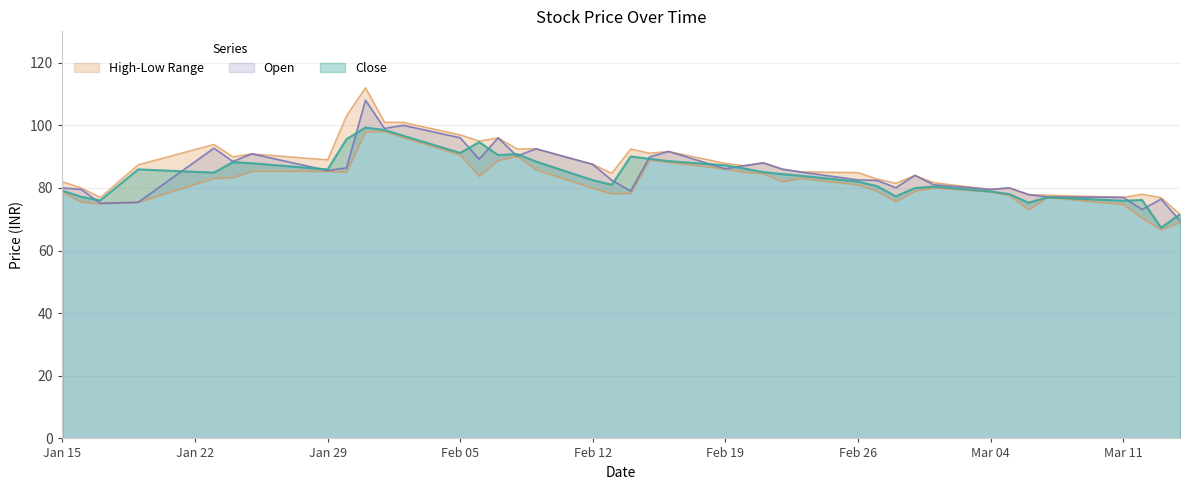

Does the chart have visible grid lines?

Yes